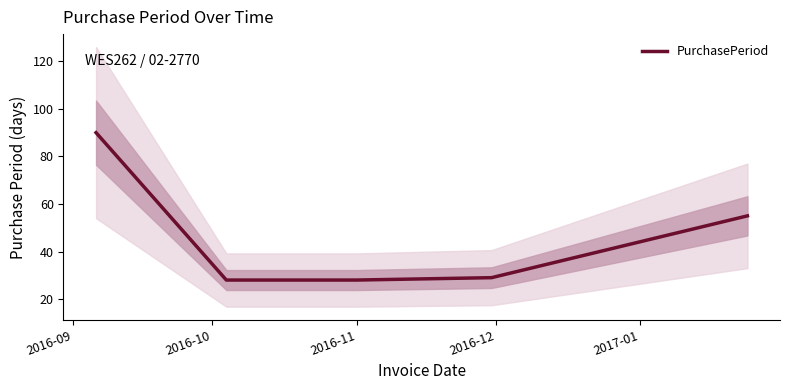

True or false: the data shows 90 at 2016-09.

True